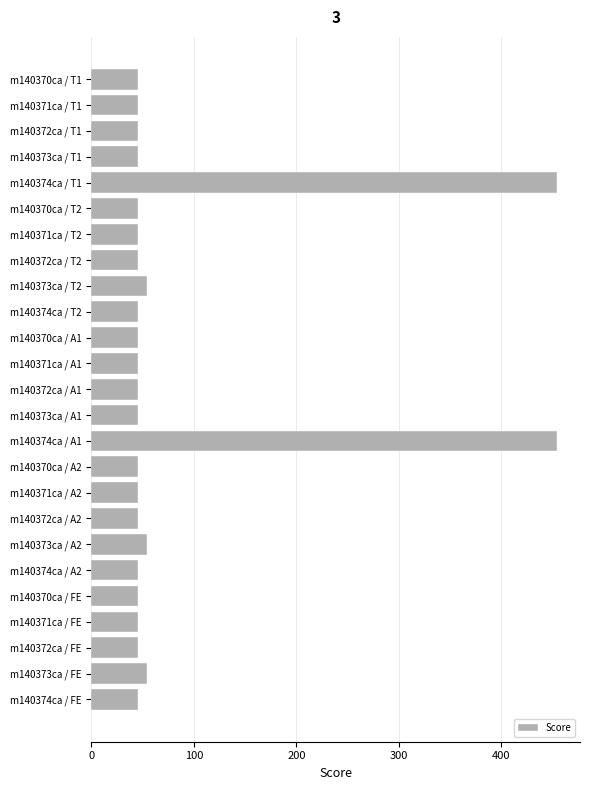

What is the label of the 1st bar from the top?

m140370ca / T1